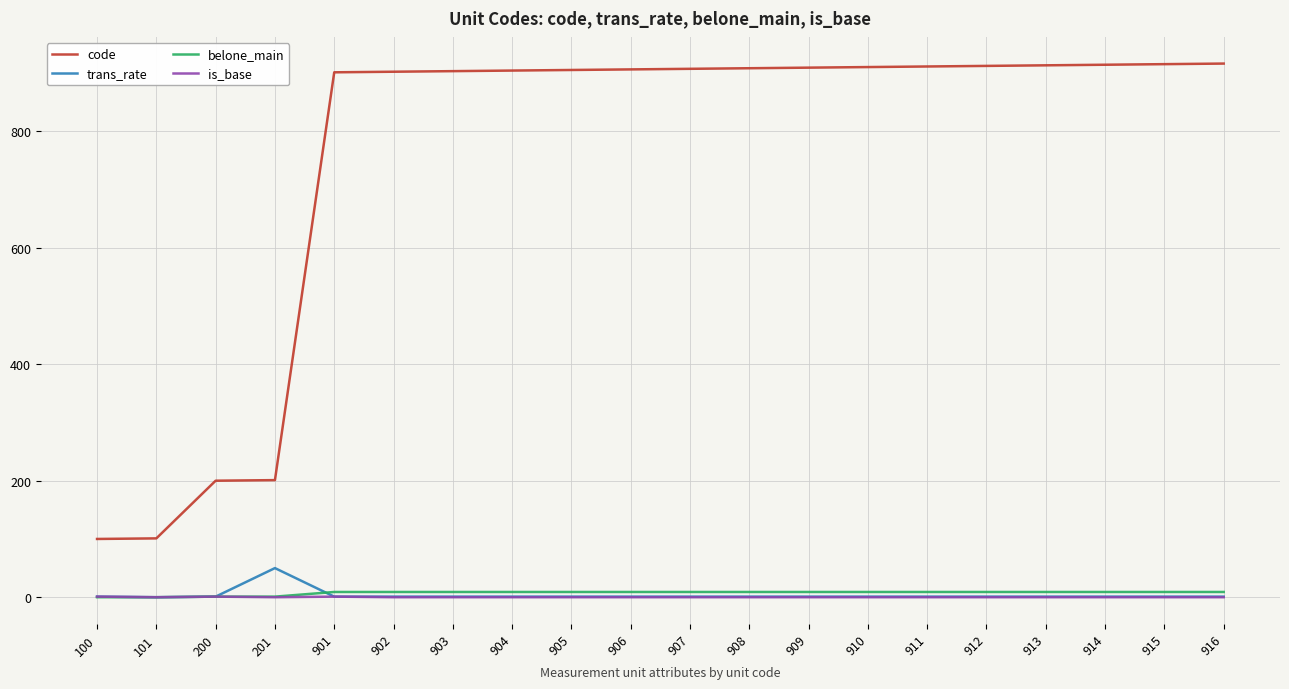

Does the chart display data point markers on the line(s)?

No